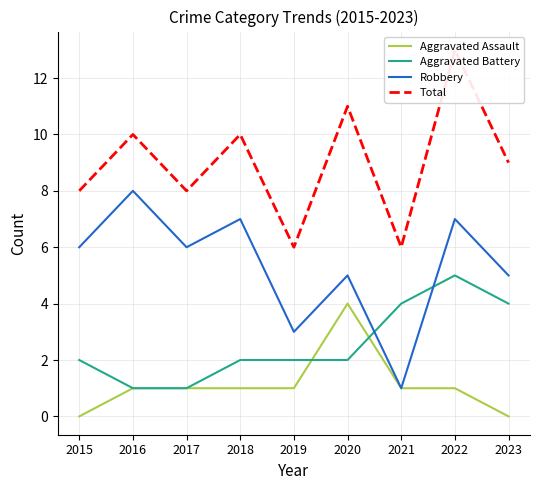

At how many categories does at least one series exceed 12?

1